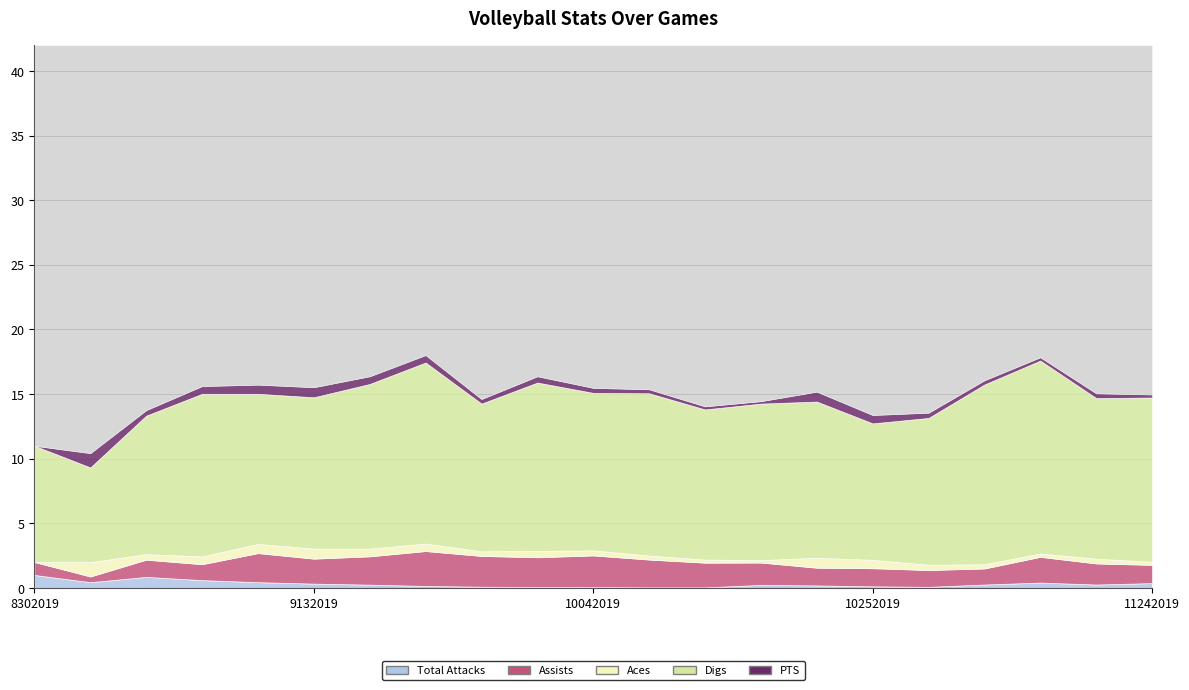

Which series ends up on top after the final intersection of PTS and Total Attacks?

Total Attacks